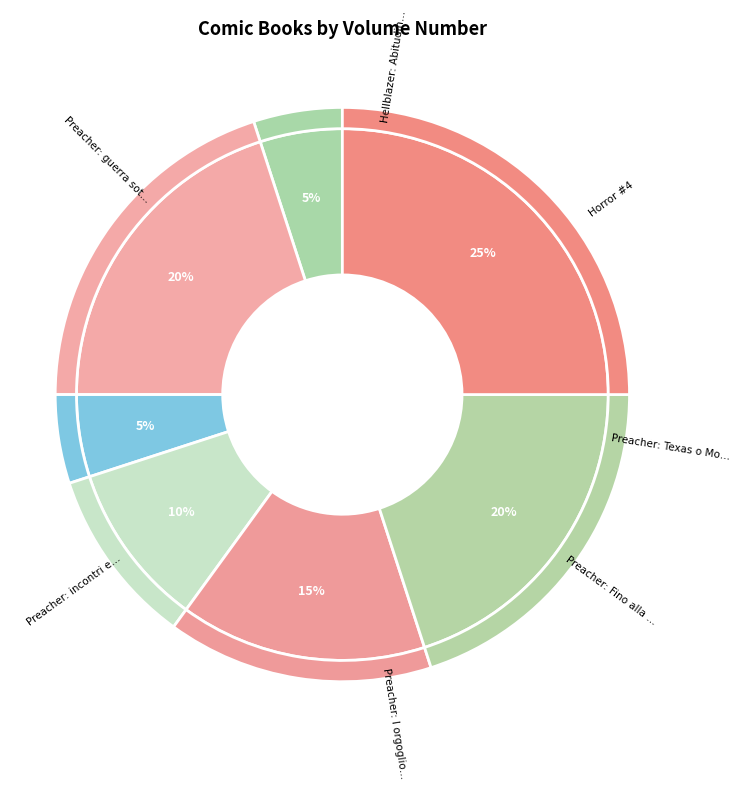

Is there any slice that represents more than half of the pie?

No